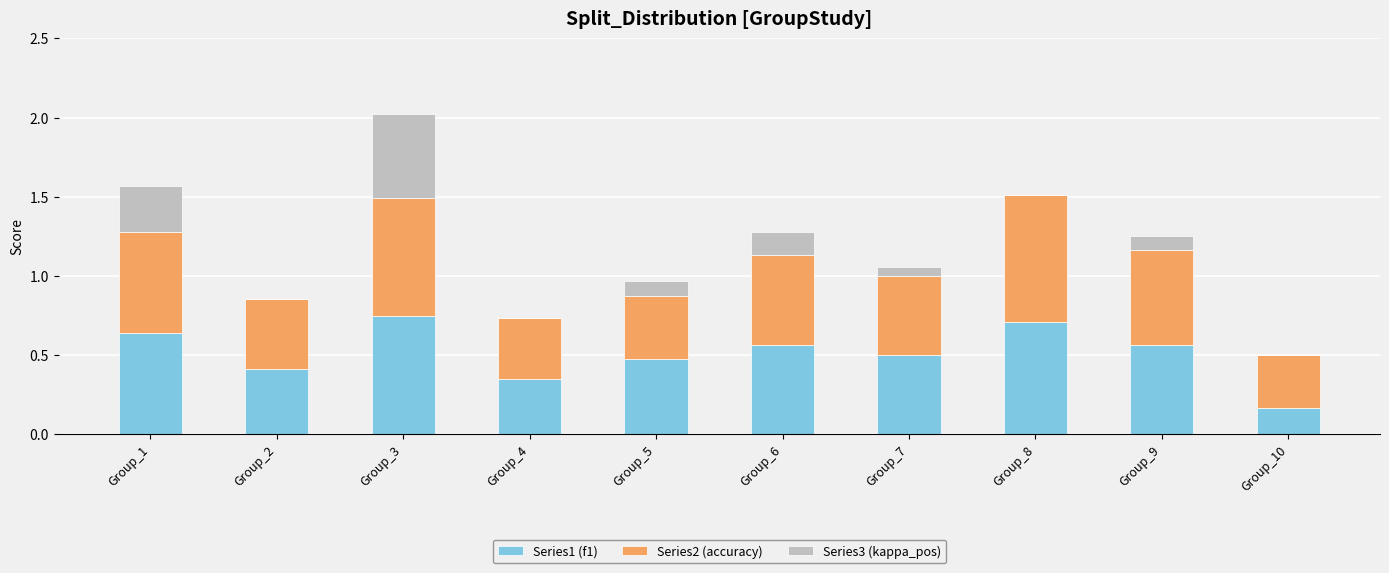

Where is Series1 (f1) nearest to the value 0?

Group_10